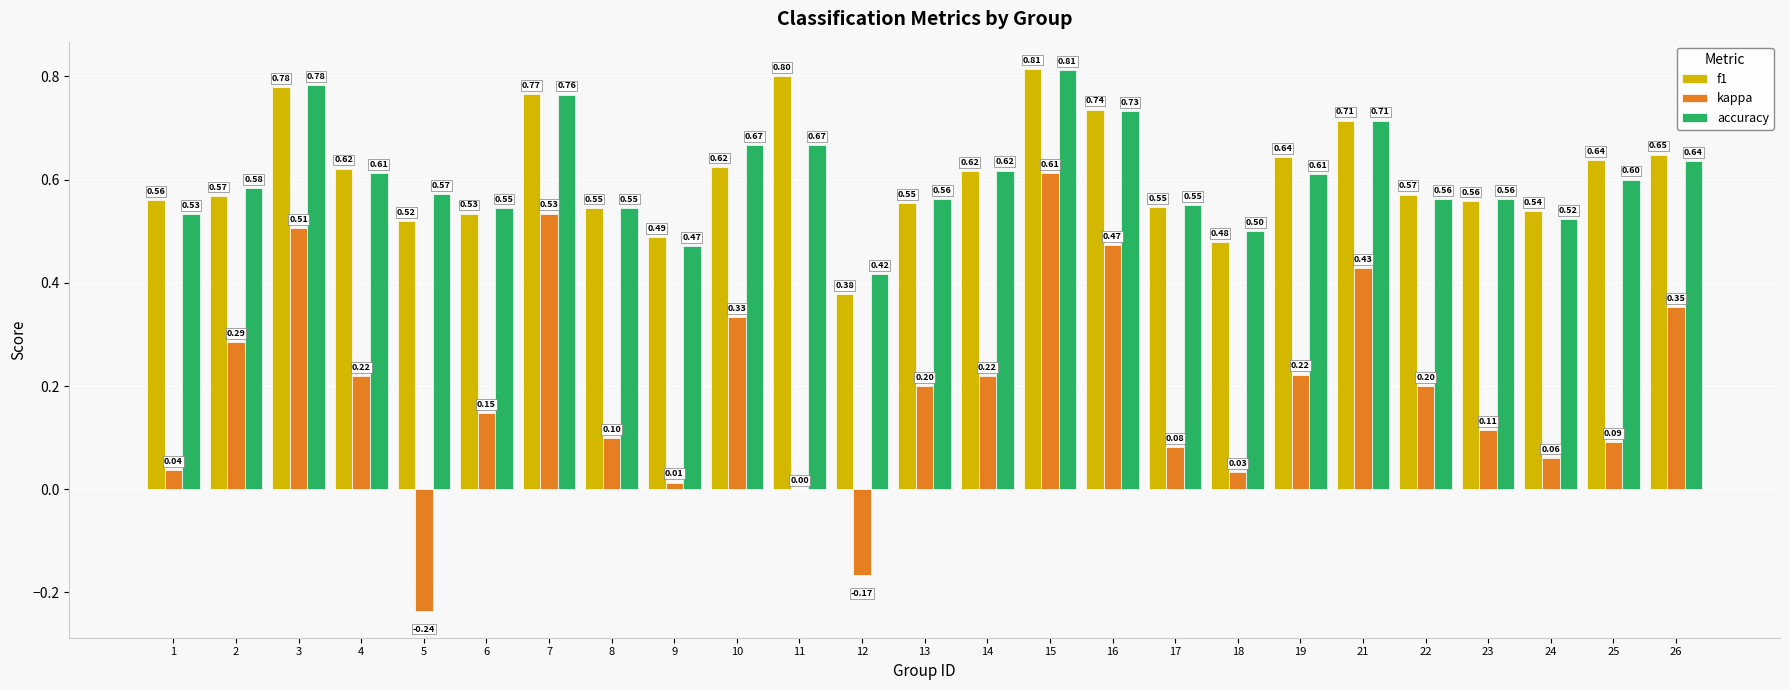

What is the difference between the kappa values at 17 and 7?

0.5